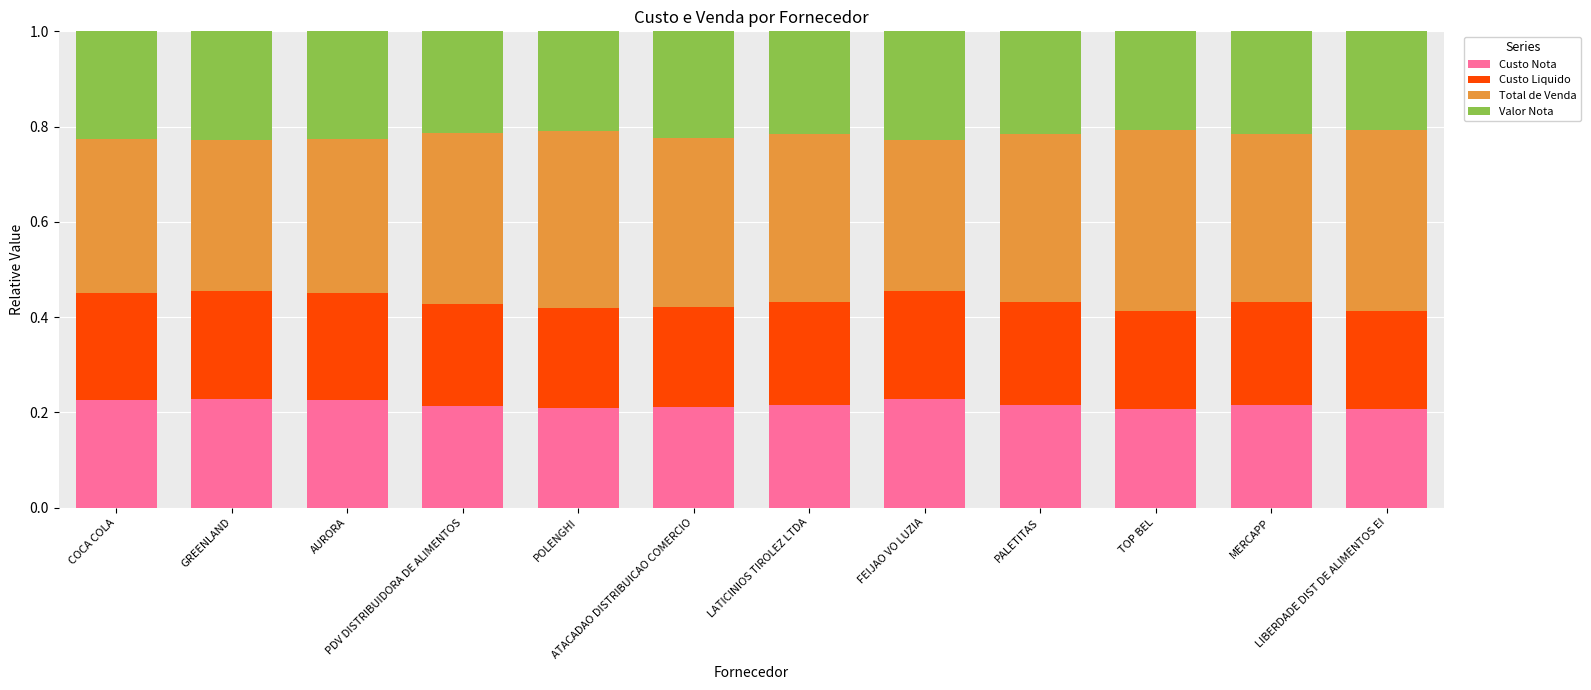

Count the Custo Nota values in the range 0 to 1.

12